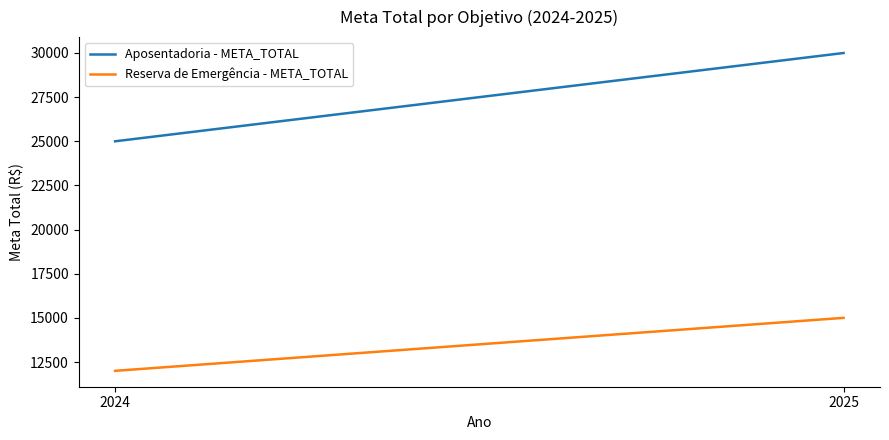

Reading right to left, extract all data points from this chart.

Aposentadoria - META_TOTAL: 2025=30000	2024=25000
Reserva de Emergência - META_TOTAL: 2025=15000	2024=12000